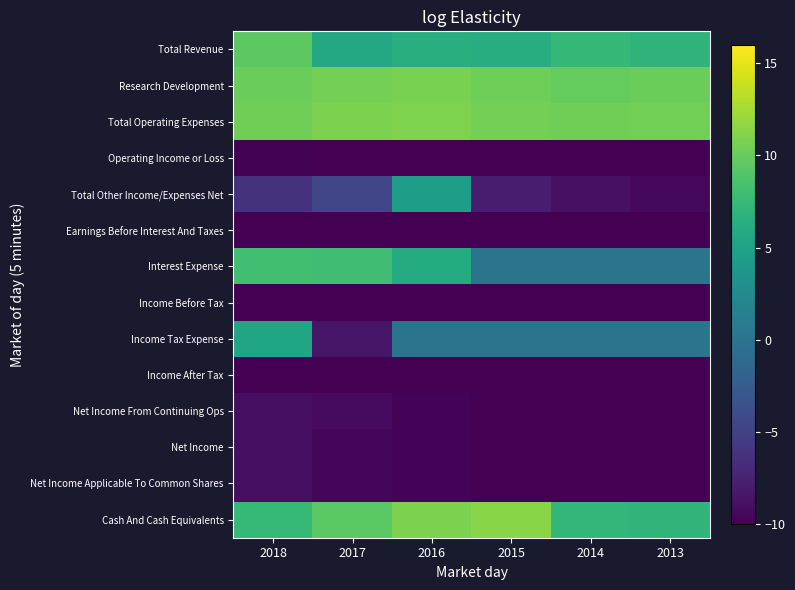

Reading left to right, transcribe all the data shown in this chart.

Total Revenue: 2018=9.4	2017=5.7	2016=6.4	2015=6.2	2014=7.3	2013=6.9
Research Development: 2018=10.0	2017=10.6	2016=10.7	2015=10.3	2014=9.8	2013=10.1
Total Operating Expenses: 2018=10.4	2017=10.8	2016=10.9	2015=10.6	2014=10.3	2013=10.5
Operating Income or Loss: 2018=-9.9	2017=-10.8	2016=-10.9	2015=-10.5	2014=-10.3	2013=-10.5
Total Other Income/Expenses Net: 2018=-6.2	2017=-4.6	2016=4.6	2015=-8.0	2014=-8.9	2013=-9.4
Earnings Before Interest And Taxes: 2018=-9.9	2017=-10.8	2016=-10.9	2015=-10.6	2014=-10.5	2013=-10.8
Interest Expense: 2018=8.1	2017=8.0	2016=6.0	2015=0.0	2014=0.0	2013=0.0
Income Before Tax: 2018=-10.1	2017=-10.9	2016=-10.9	2015=-10.6	2014=-10.5	2013=-10.8
Income Tax Expense: 2018=5.3	2017=-8.5	2016=0.0	2015=0.0	2014=0.0	2013=0.0
Income After Tax: 2018=-10.1	2017=-10.8	2016=-10.9	2015=-10.6	2014=-10.5	2013=-10.8
Net Income From Continuing Ops: 2018=-9.1	2017=-9.2	2016=-9.7	2015=-10.2	2014=-12.4	2013=-12.0
Net Income: 2018=-9.1	2017=-9.7	2016=-9.7	2015=-10.2	2014=-12.4	2013=-12.0
Net Income Applicable To Common Shares: 2018=-9.1	2017=-9.7	2016=-9.7	2015=-10.2	2014=-12.4	2013=-12.0
Cash And Cash Equivalents: 2018=7.4	2017=9.4	2016=10.8	2015=11.4	2014=7.2	2013=7.0